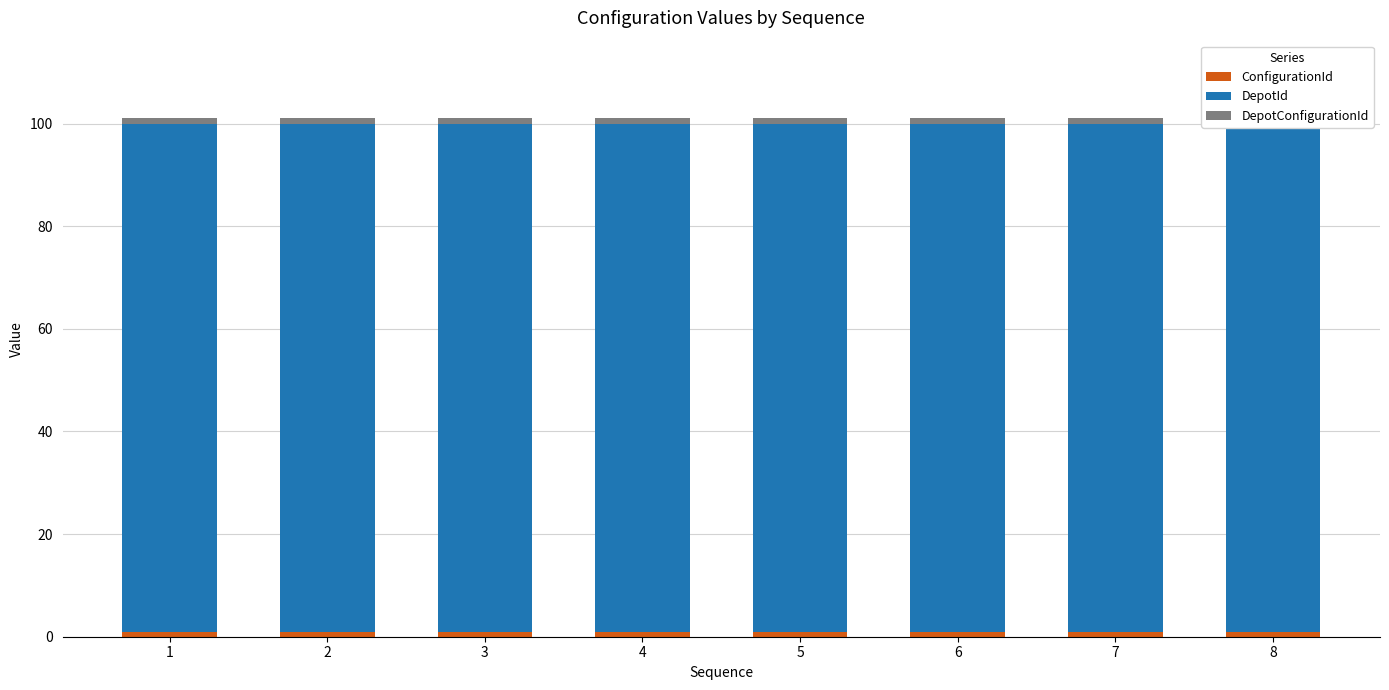

Reading left to right, extract all data points from this chart.

ConfigurationId: 1=1	2=1	3=1	4=1	5=1	6=1	7=1	8=1
DepotId: 1=99	2=99	3=99	4=99	5=99	6=99	7=99	8=99
DepotConfigurationId: 1=1	2=1	3=1	4=1	5=1	6=1	7=1	8=1